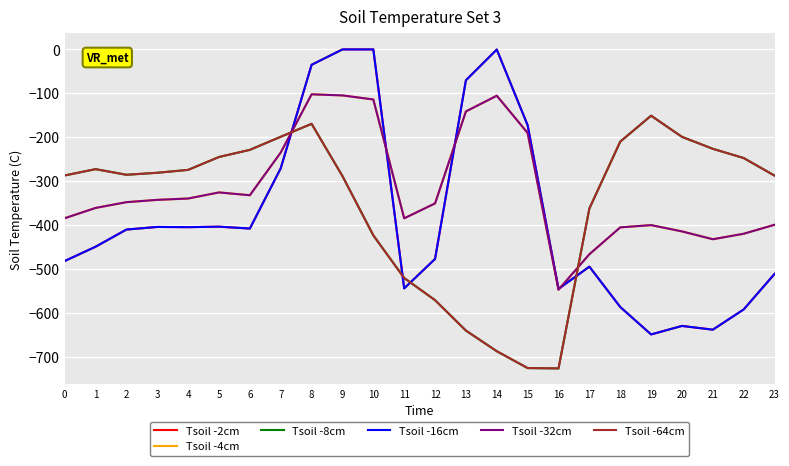

At which category does Tsoil -64cm reach its first local peak?

1